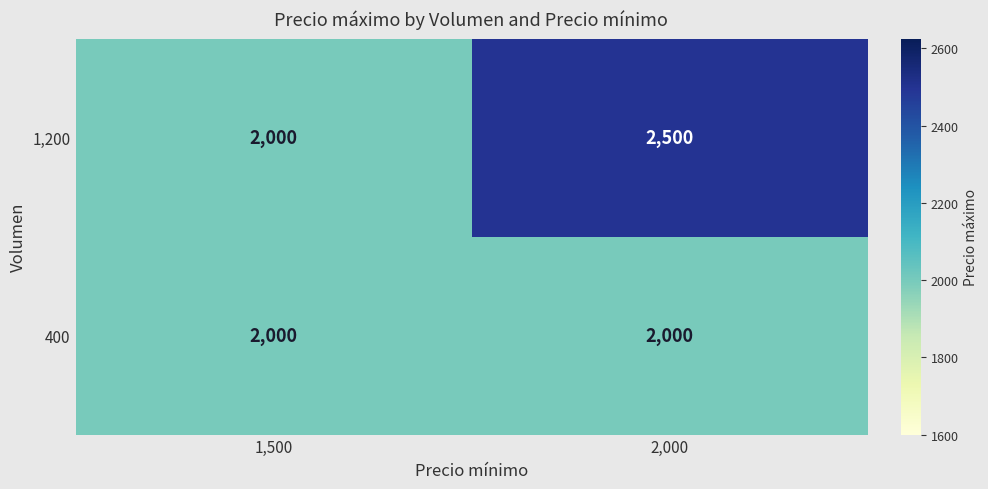

Where is 1,200 nearest to the value 2250?

1,500